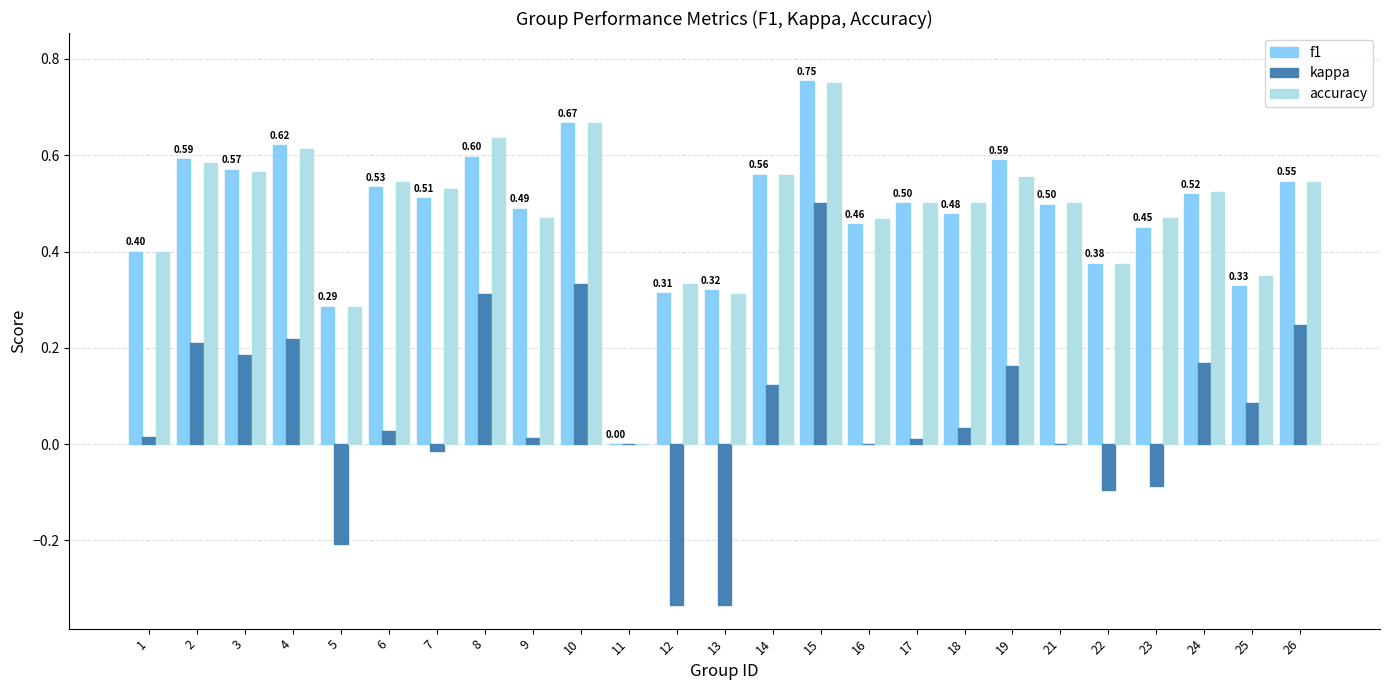

Between 3 and 25, which series saw the biggest shift?

f1